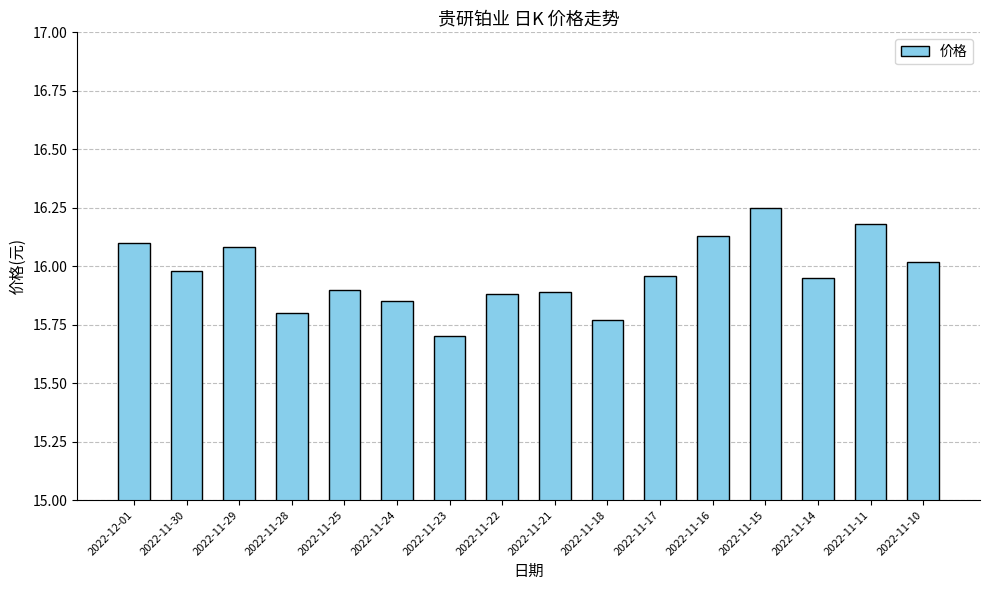

What is the minimum value shown in the chart?

15.7